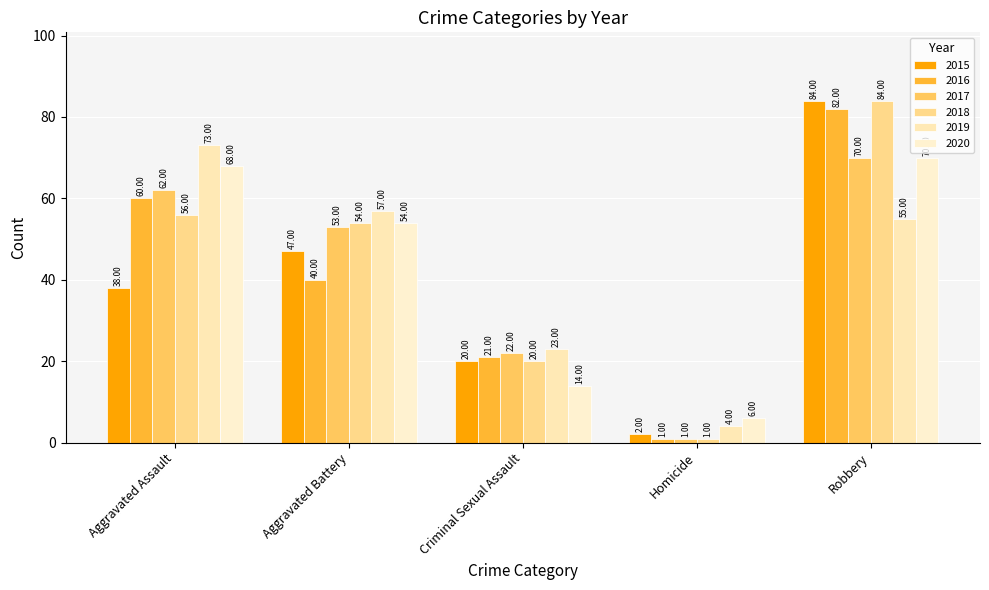

How many data points in 2020 are less than 54?

2